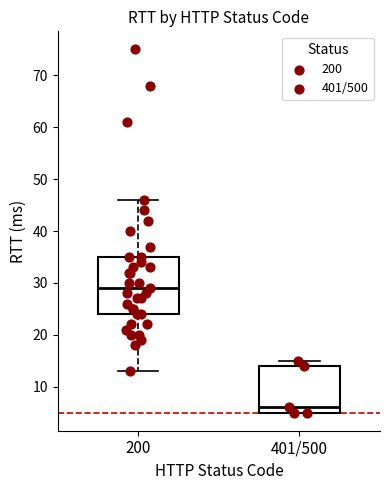

Where is the upper edge of the box for 401/500 on the y-axis? The values are not printed on the chart, so give them approximately, as read against the axis.

14